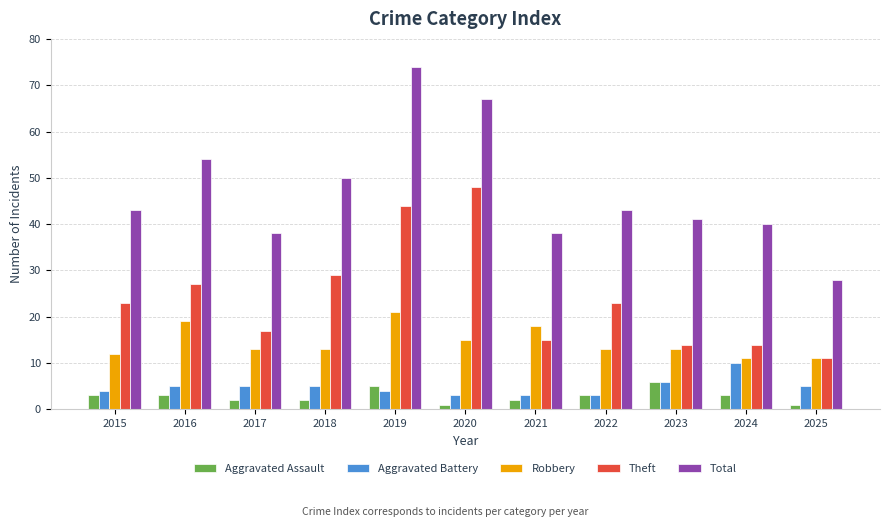

Does the chart contain any negative values?

No